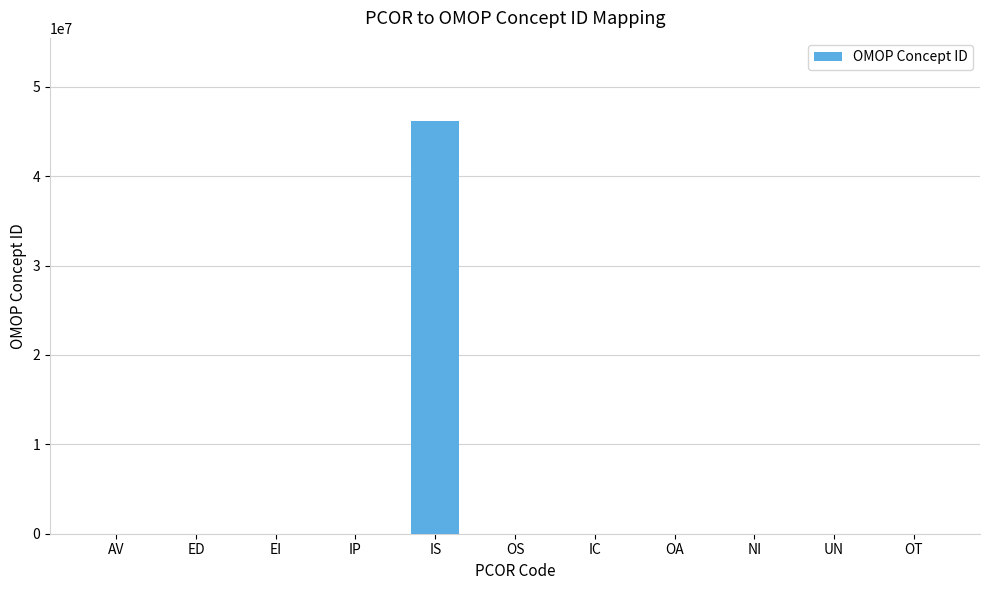

What is the sum of all values?

46274281